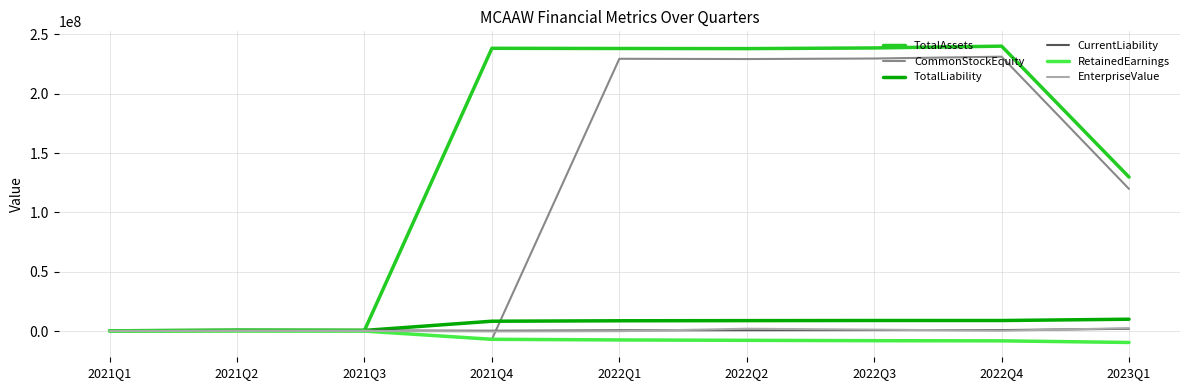

What is the total value across all series at 2022Q1?

469237003.0